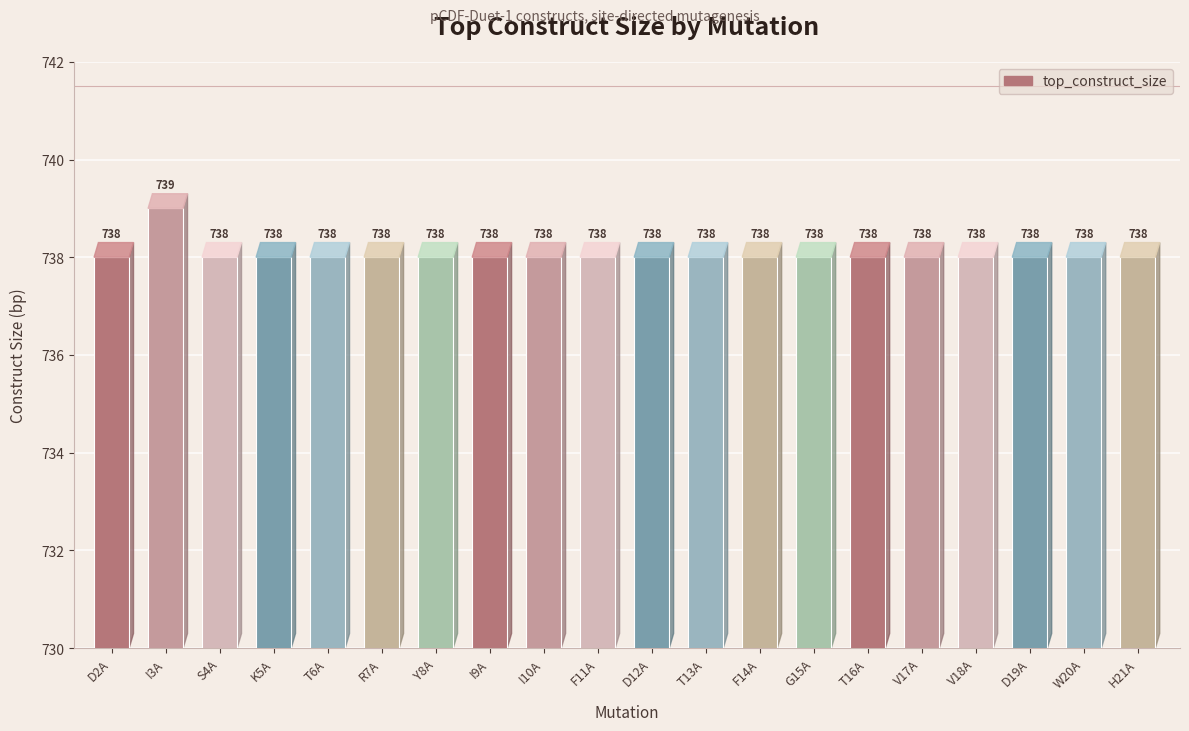

What is the average value?

738